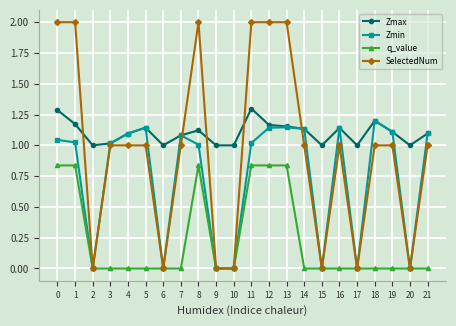

At which category does Zmax reach its first local peak?

5